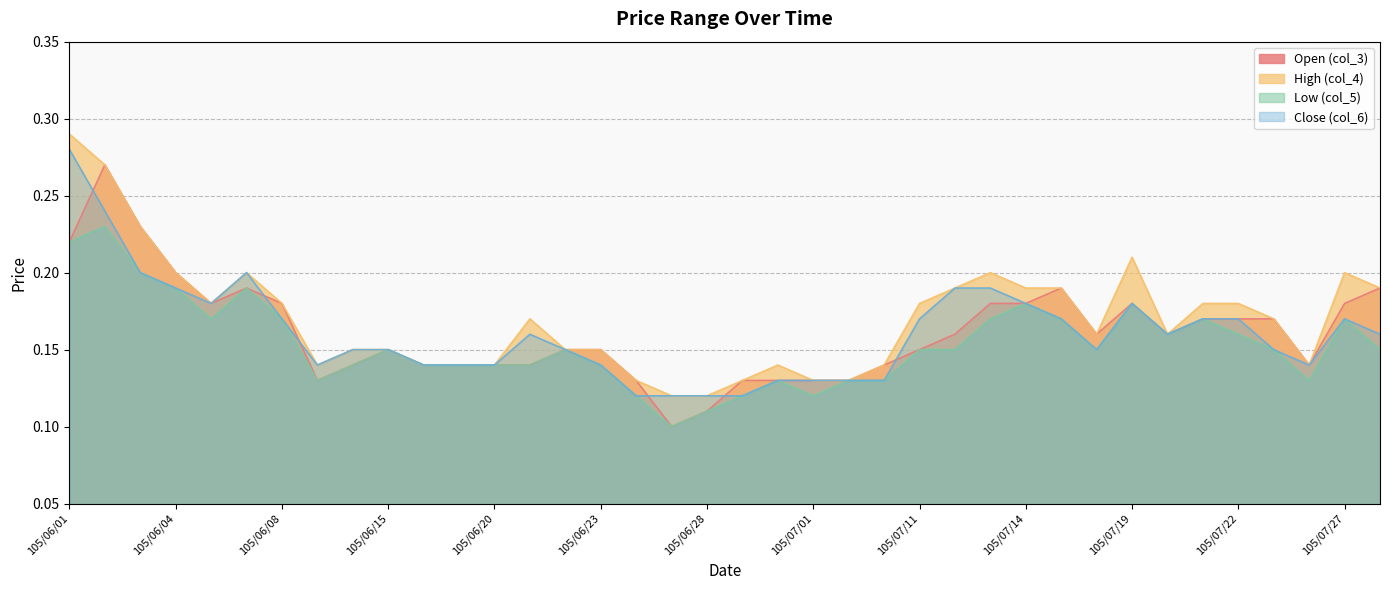

How many lines are shown in the chart?

4